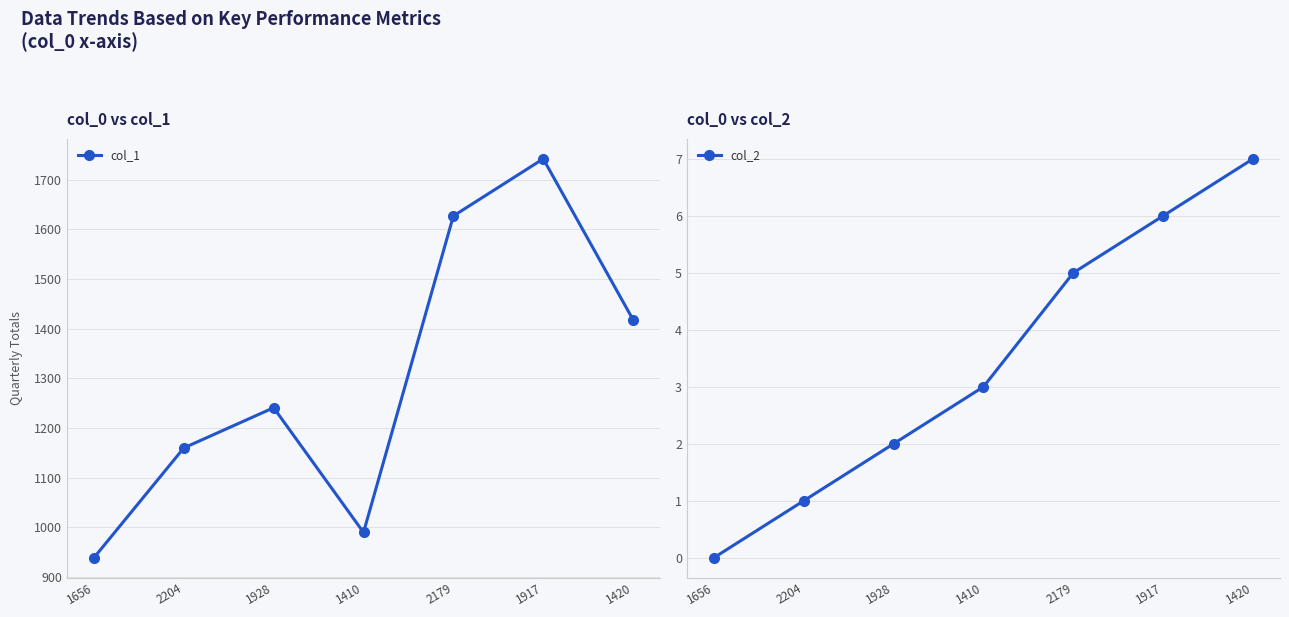

True or false: col_2 has more than 0 interior local peaks.

False